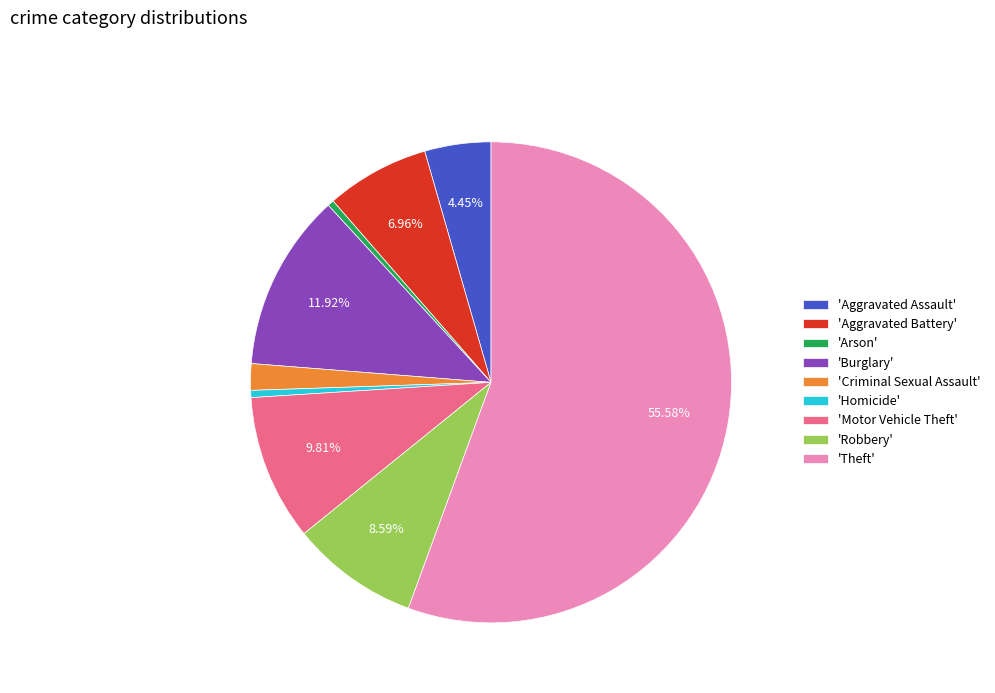

Which category has the biggest portion of the pie?

'Theft'